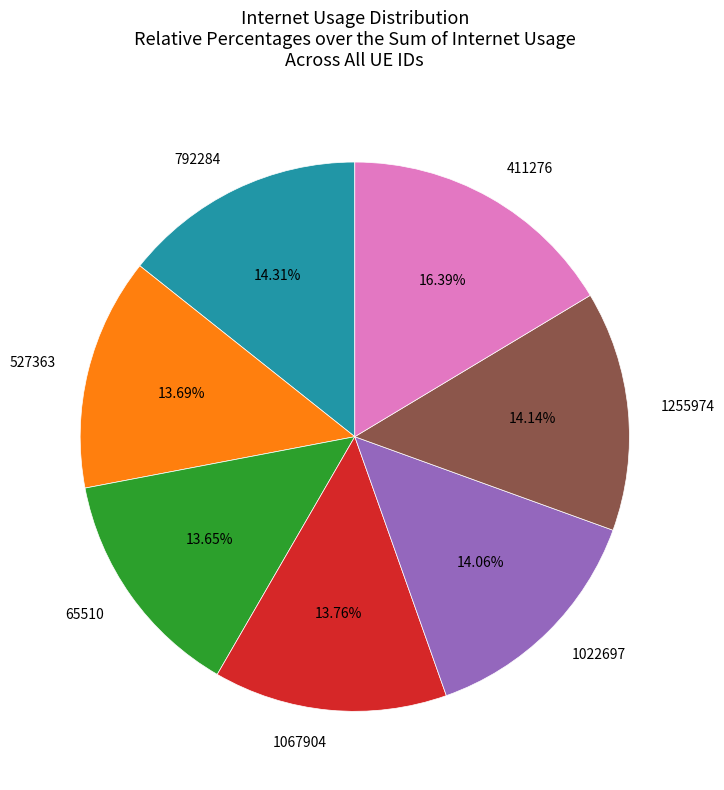

True or false: 65510 accounts for 6% of the total.

False